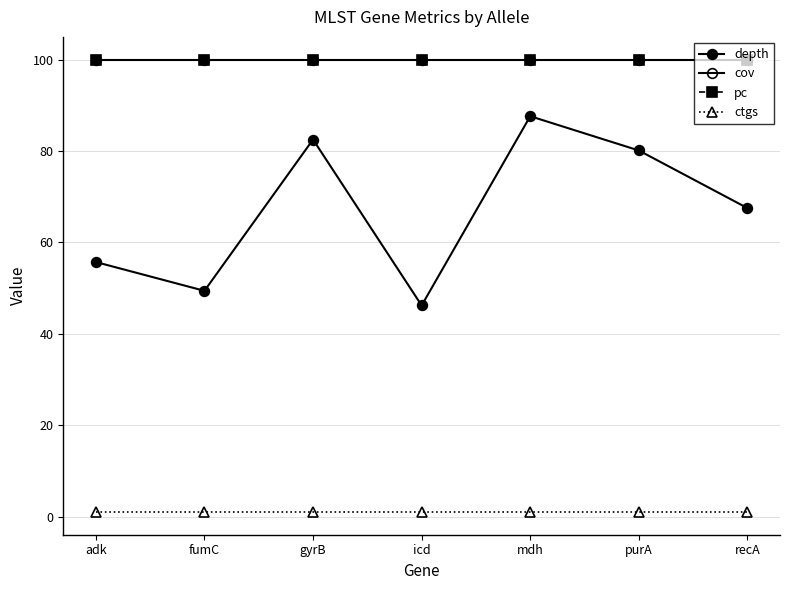

Which series changed the most between fumC and gyrB?

depth